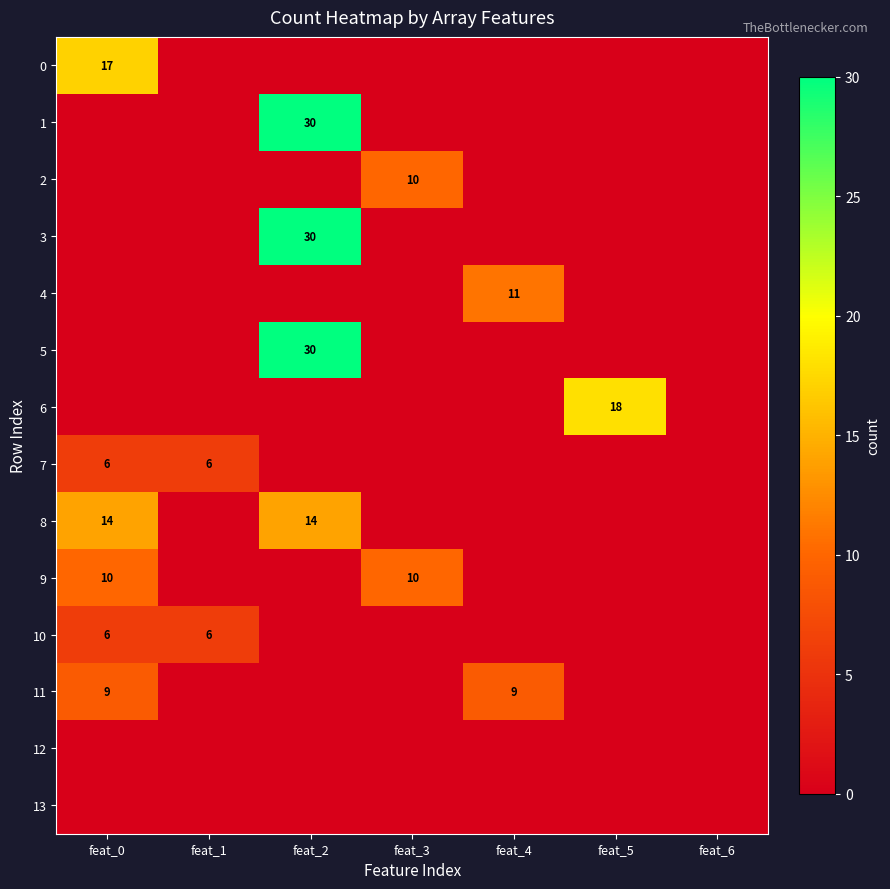

Which has a higher value, feat_2 or feat_0?

feat_0